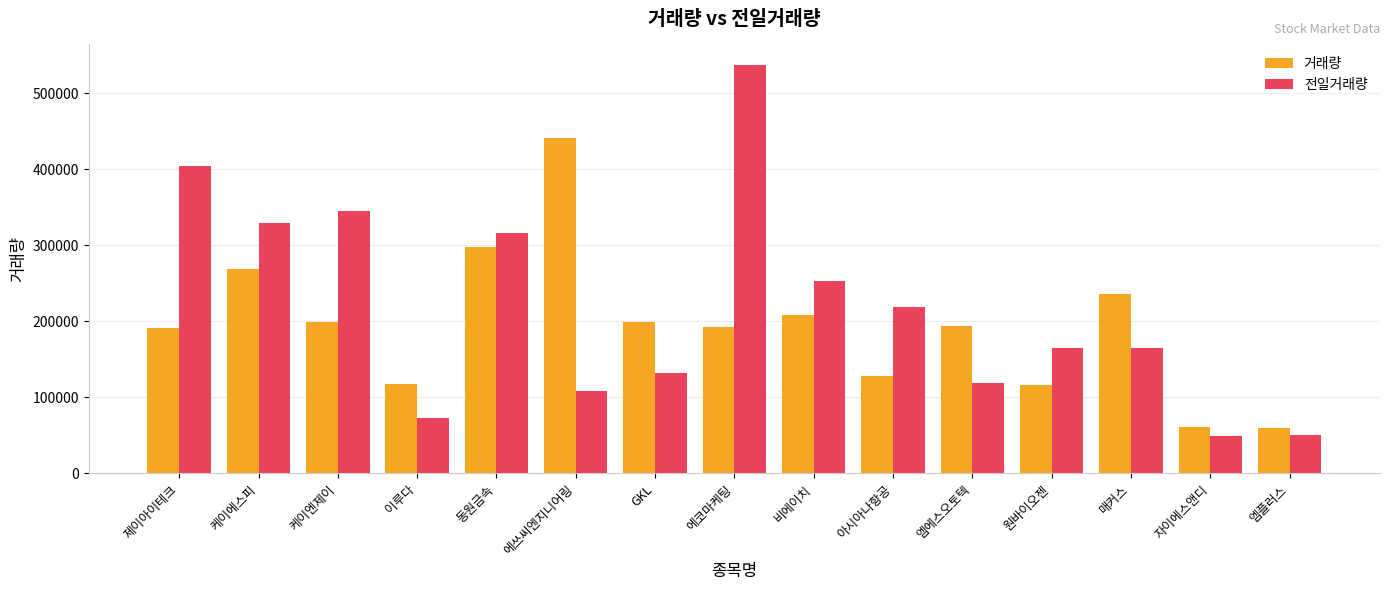

Which category has the highest value in the 전일거래량 series?

에코마케팅